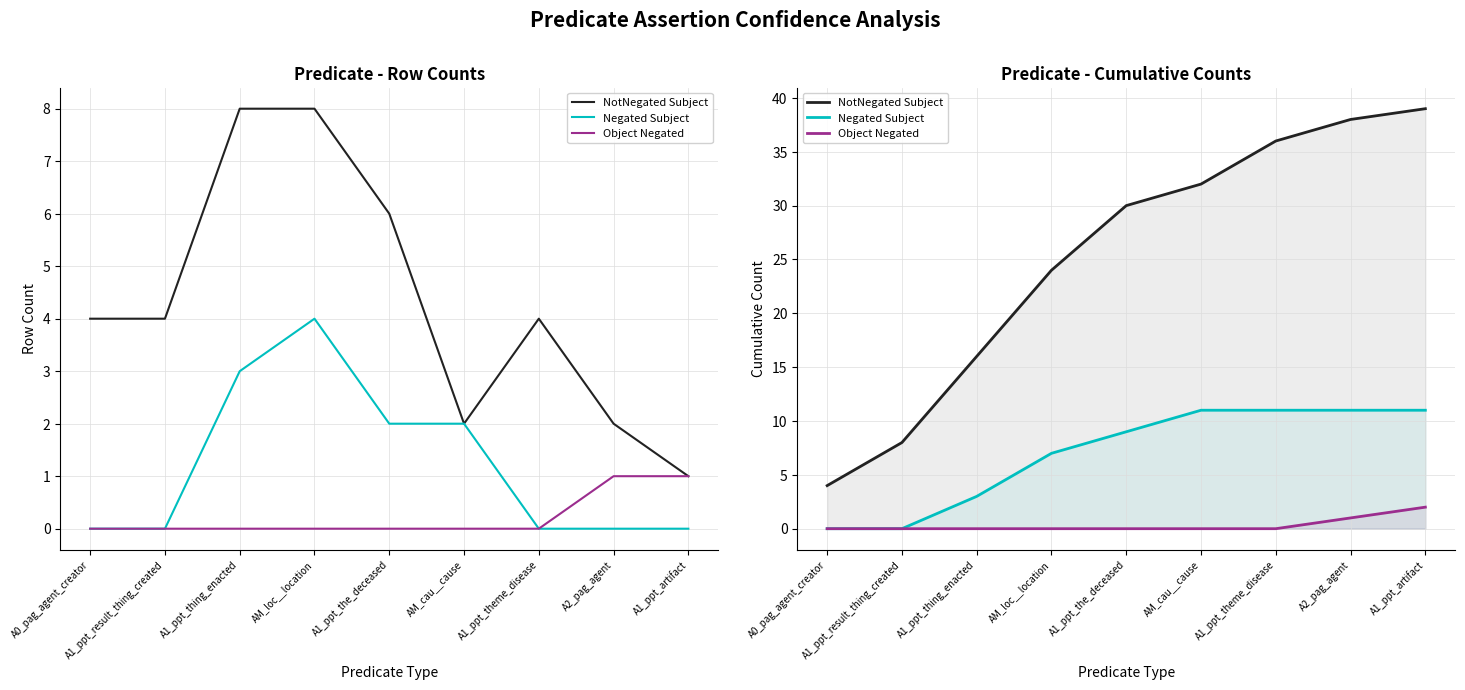

Reading left to right, transcribe all the data shown in this chart.

NotNegated Subject: 4	8	16	24	30	32	36	38	39
Negated Subject: 0	0	3	7	9	11	11	11	11
Object Negated: 0	0	0	0	0	0	0	1	2